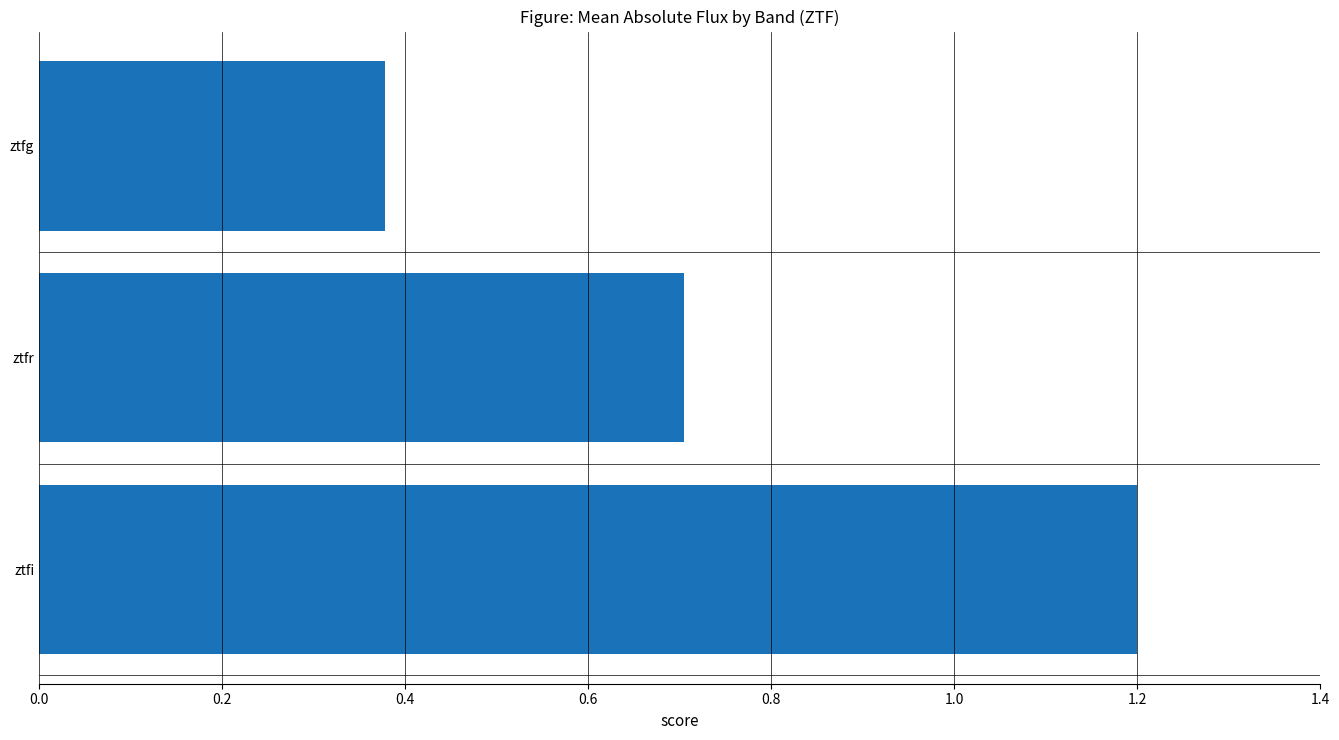

Where is the data nearest to the value 0?

ztfg